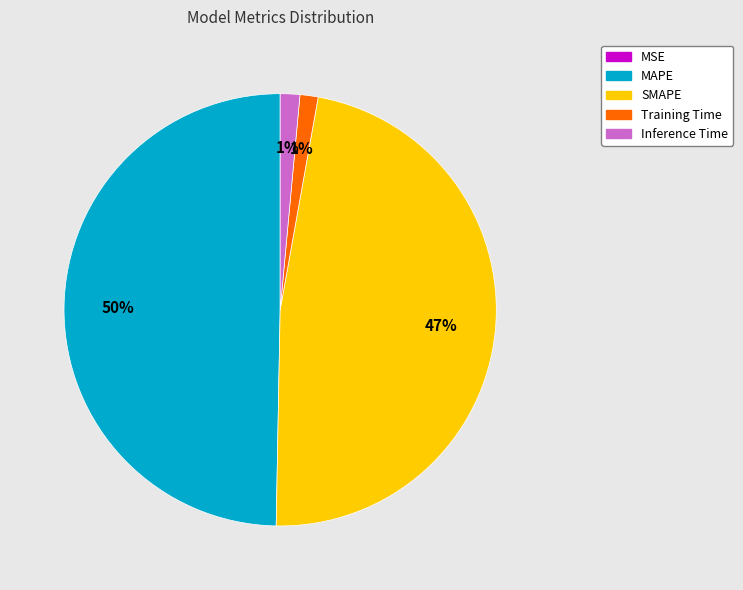

To the nearest percent, what is the average slice percentage?

20%